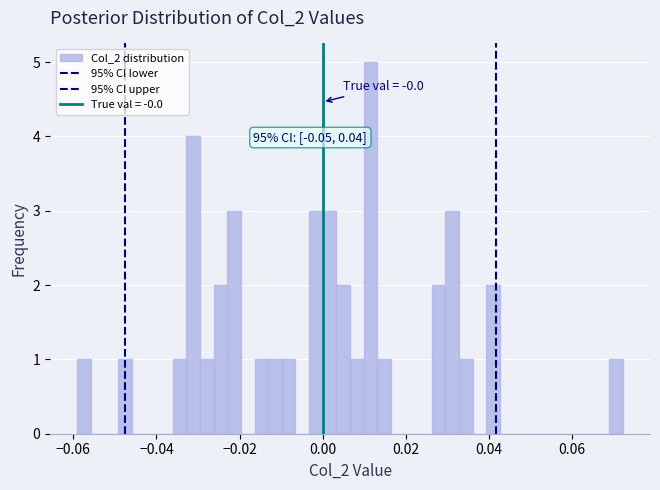

Read against the x-axis, roughly where is the centre of the tallest bar?

0.012